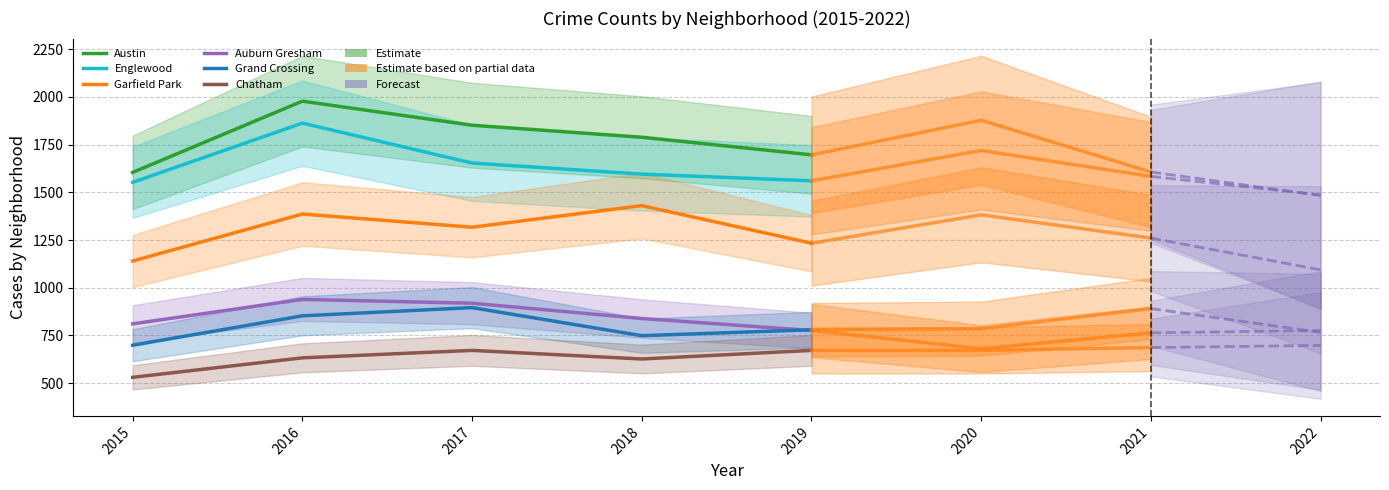

In Garfield Park, how many points are higher than both neighbors (excluding endpoints)?

2